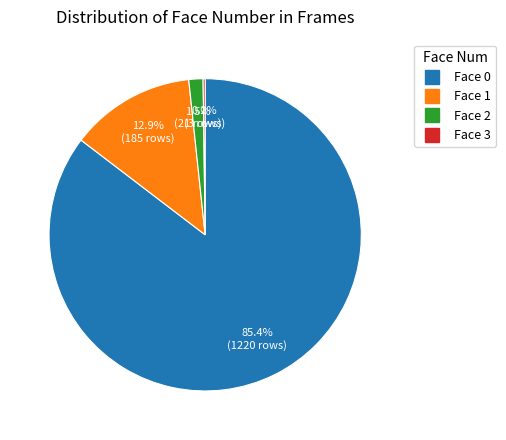

Is there a majority slice in this chart?

Yes